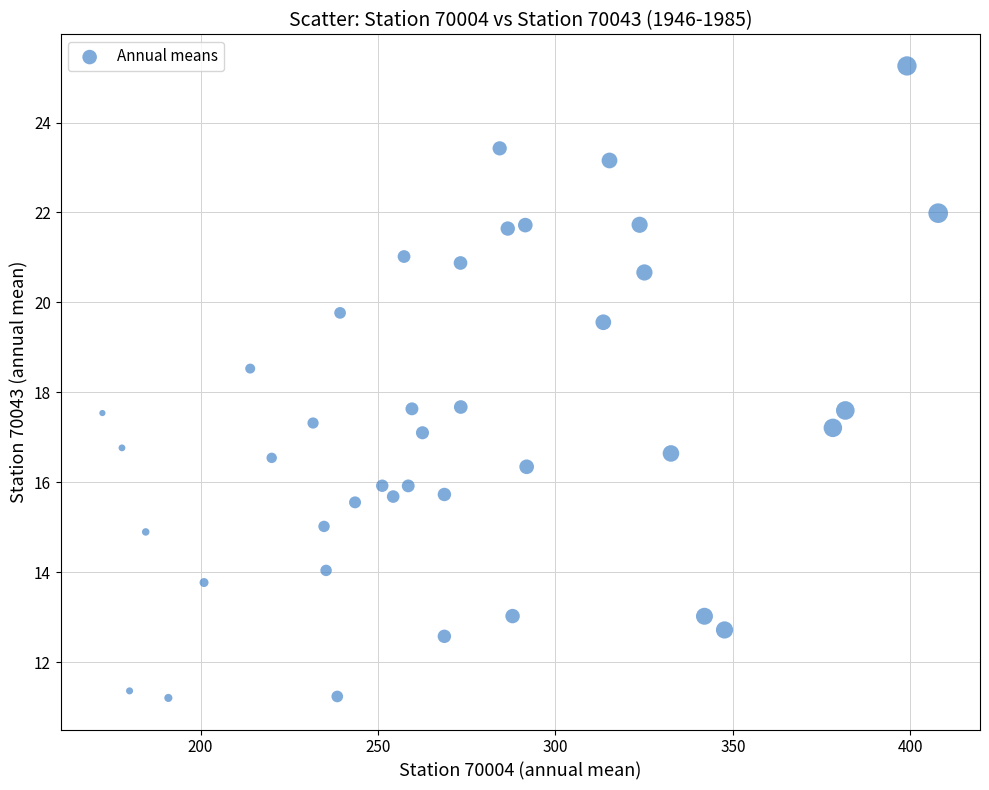

What is the range of X values (max minus min)?

235.6